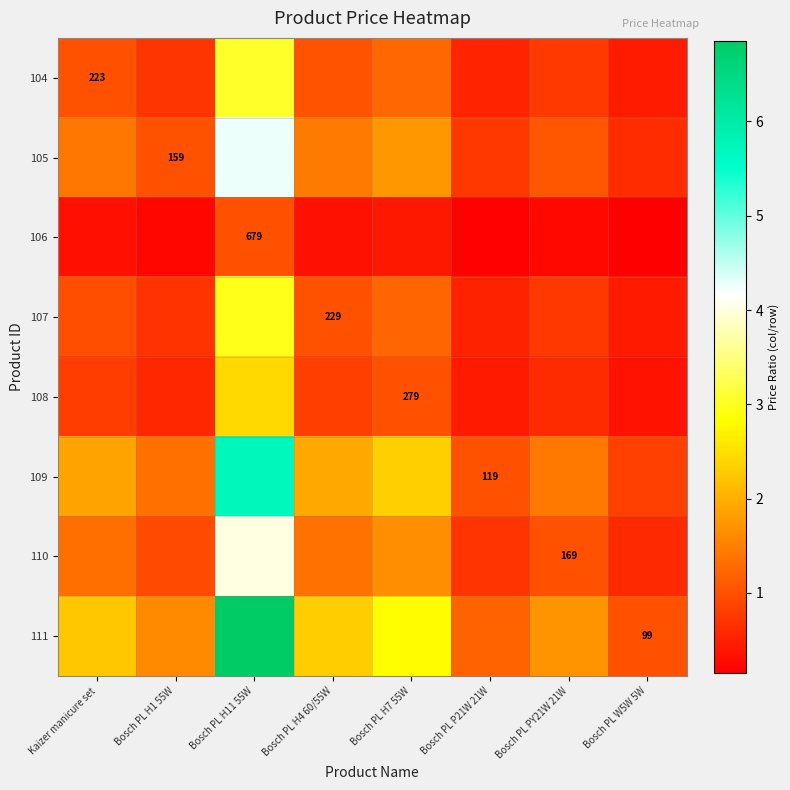

Where does the 111 series first go above 2?

Kaizer manicure set